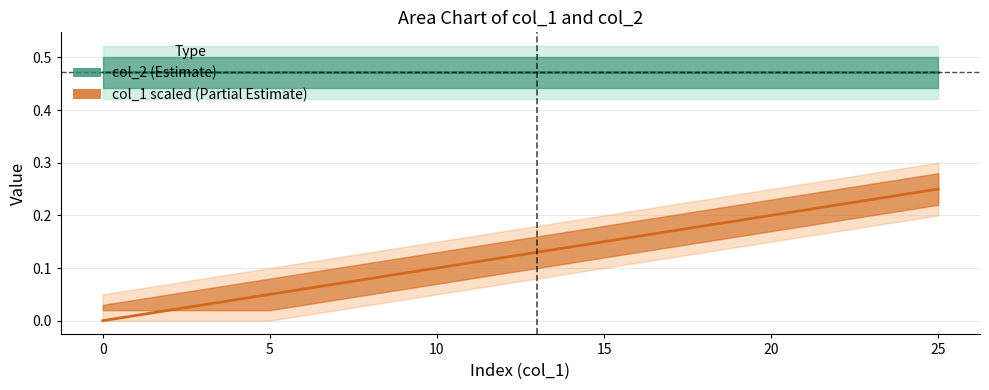

At which category is the sum across all series the highest?

25